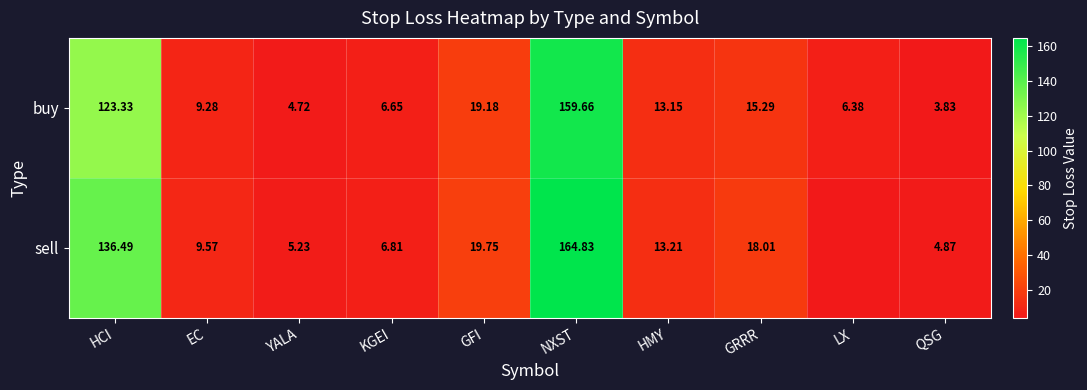

At GFI, list the series in order from largest to smallest.

sell, buy